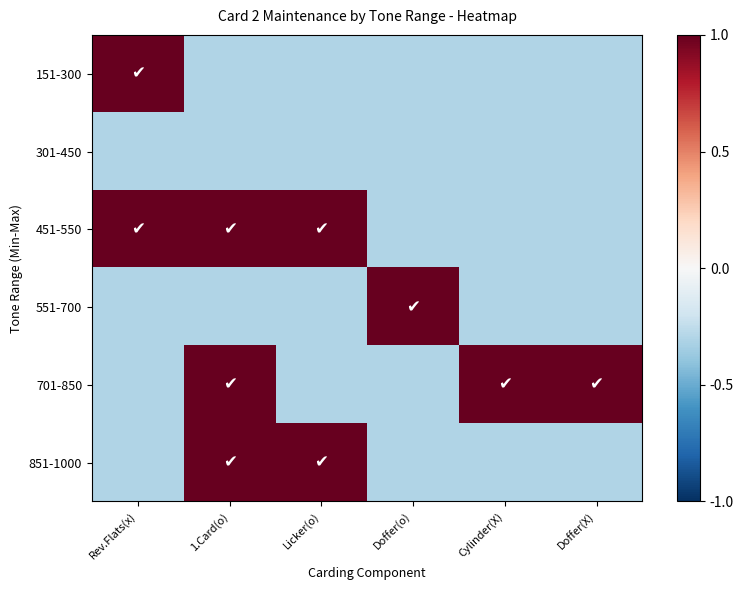

Which category has the lowest value across all series?

1.Card(o)